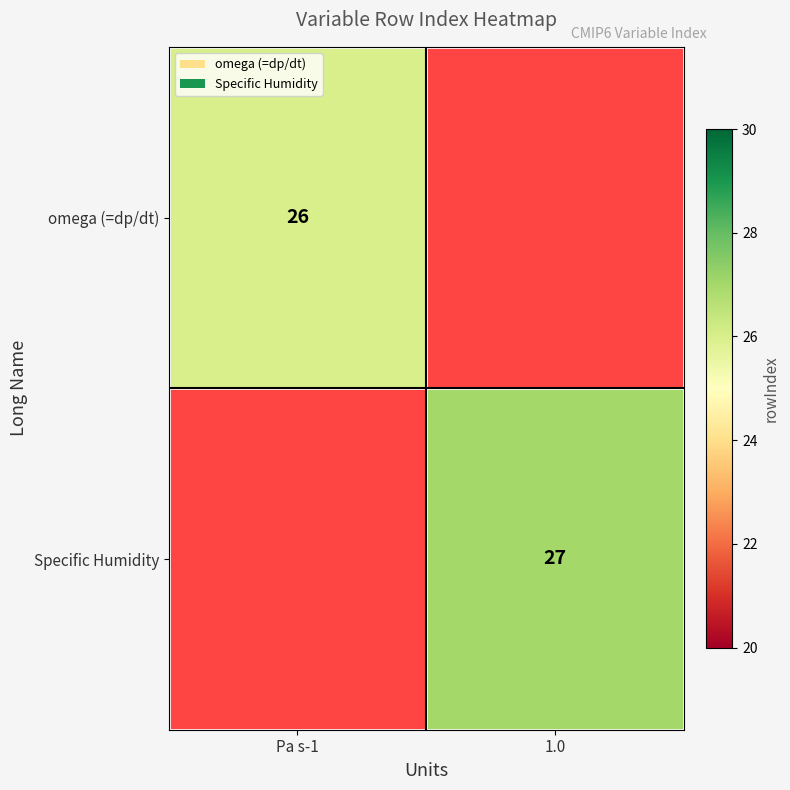

True or false: omega (=dp/dt) has a value of 6 at Pa s-1.

False